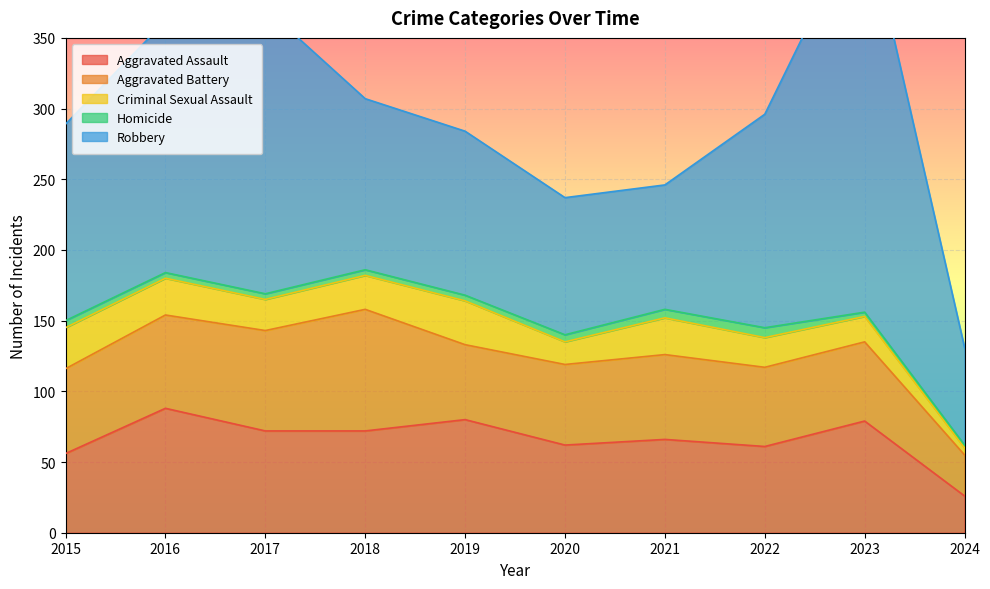

At which category does Robbery reach its first local peak?

2017